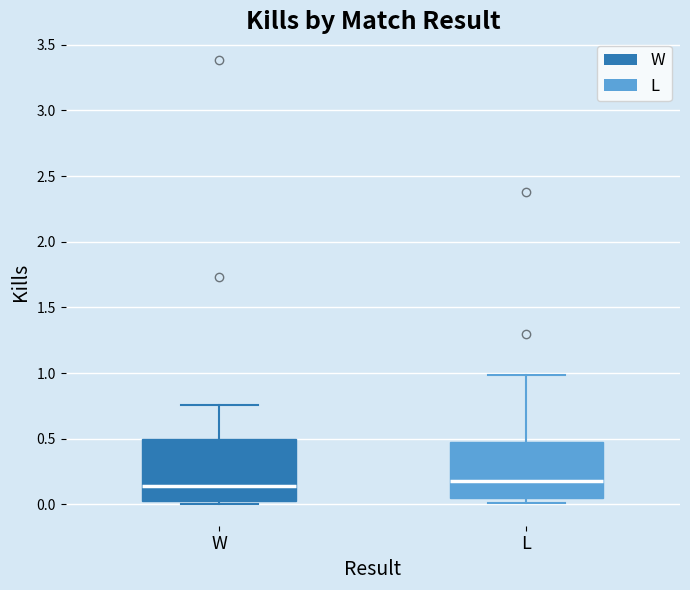

Reading left to right, read every box against the y-axis: the position of its median line, the range the box covers, and the ends of its whiskers. The values are not printed on the chart, so give them approximately, as read against the axis.

W: median 0.15, box 0.00 to 0.50, whiskers 0.00 (just below the box's lower edge) to 0.75
L: median 0.20, box 0.05 to 0.45, whiskers 0.00 to 1.00